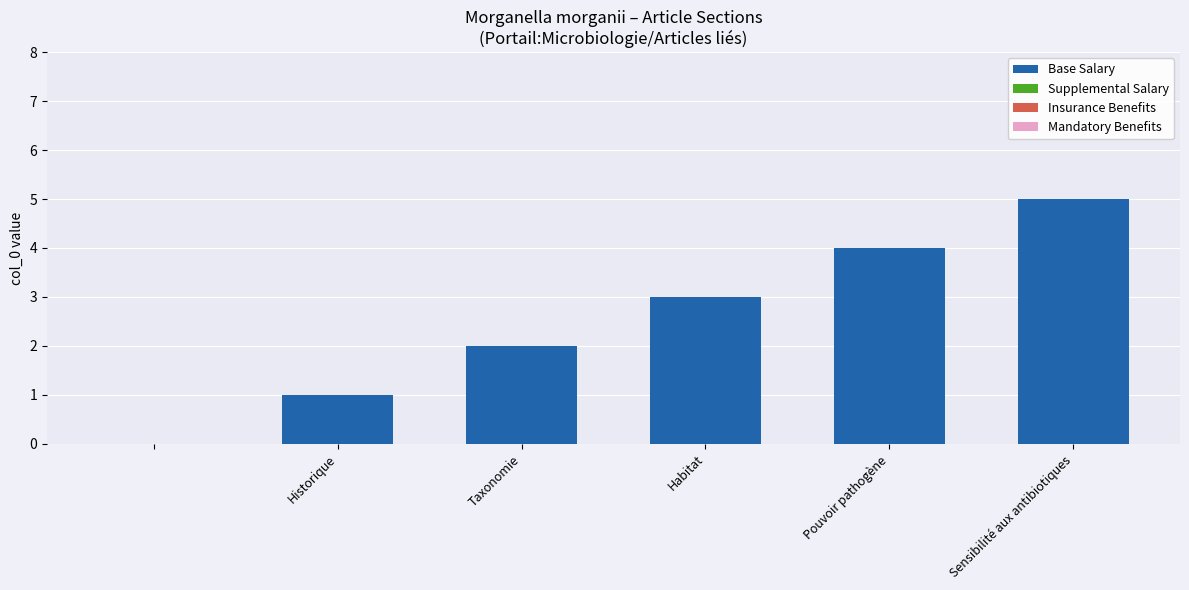

What is the sum of all values?

15